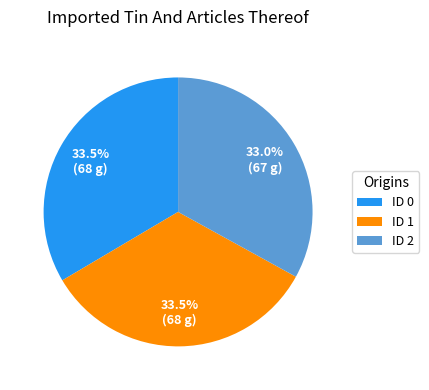

Does any single category account for the majority?

No